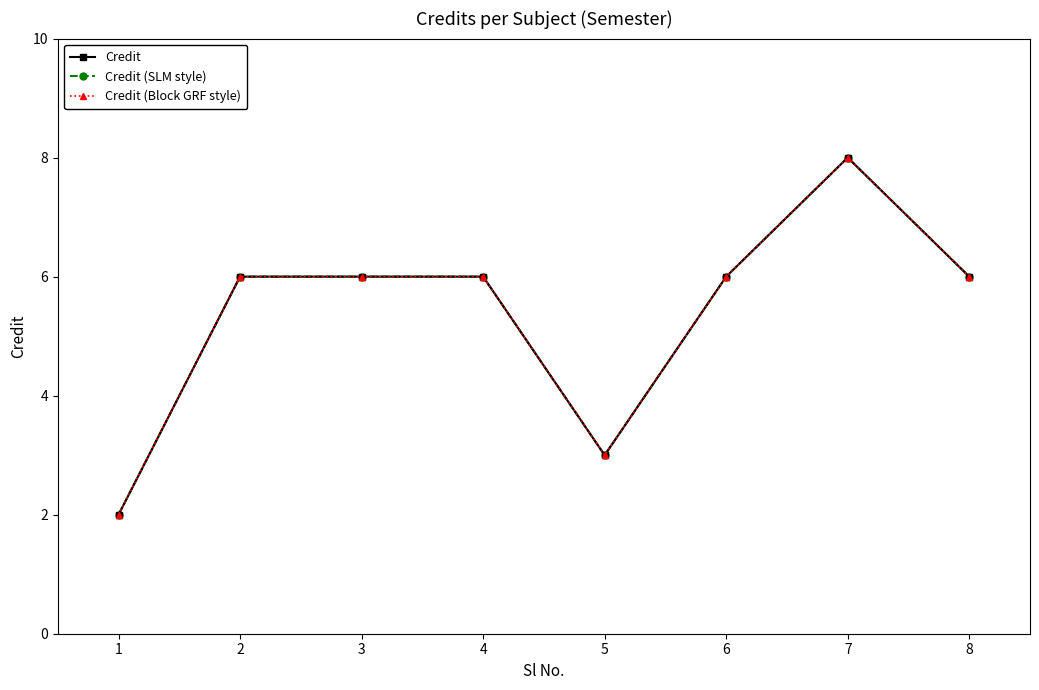

Is this an area chart (filled region under the line)?

No